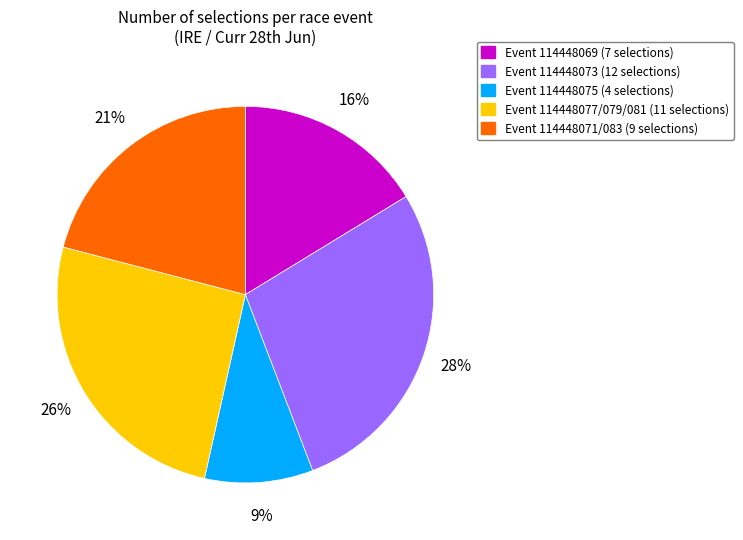

How many slices are in this pie chart?

5